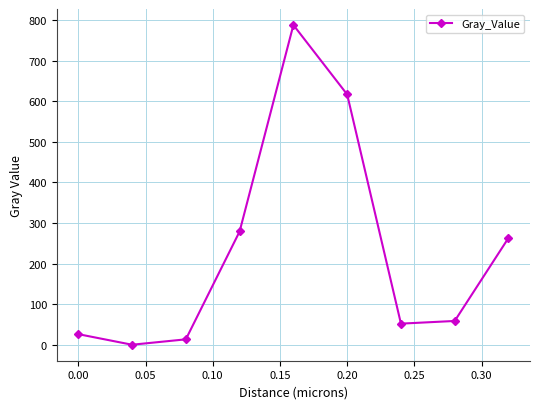

What is the value of the 9th point from the left?

263.2